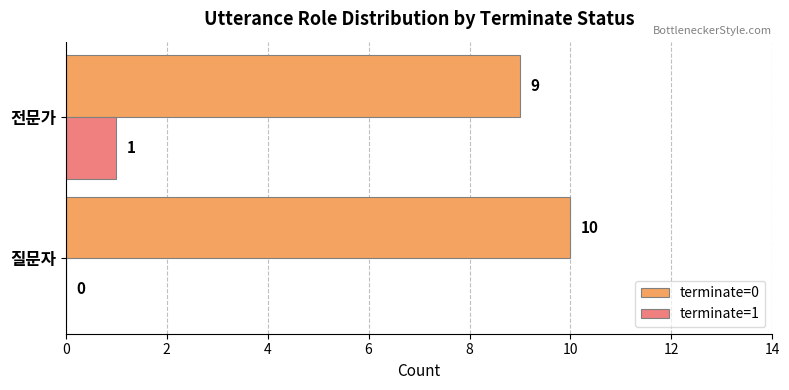

What is the total value across all series at 질문자?

10